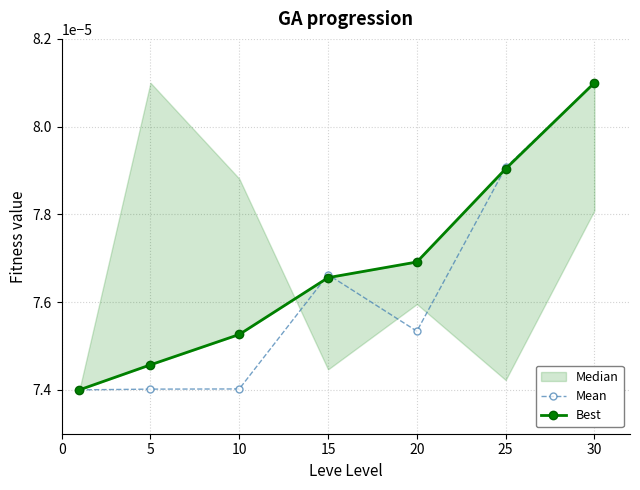

True or false: Best has more than 0 points higher than both neighbors.

False